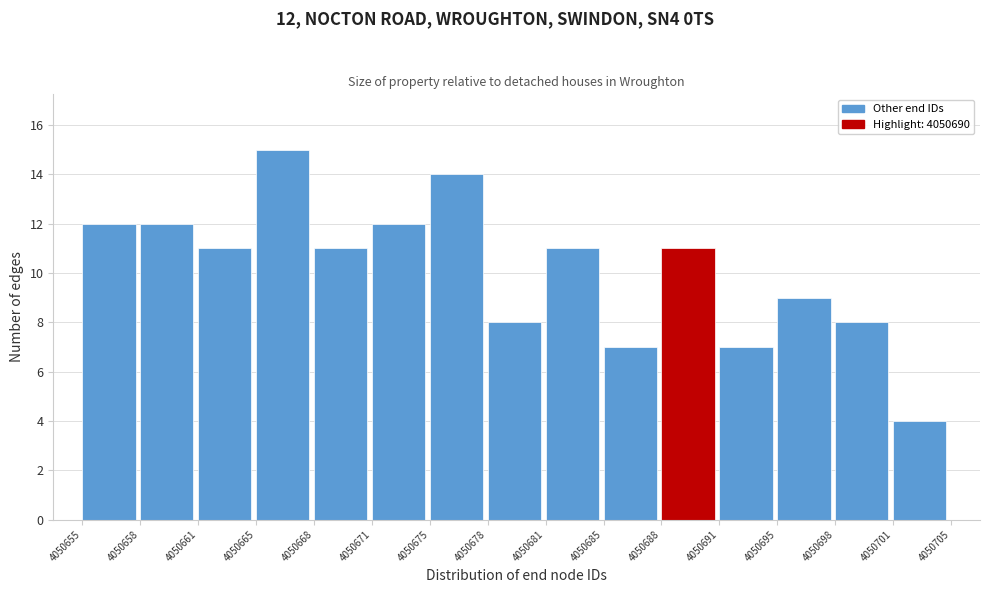

Reading left to right, extract all data points from this chart.

12	12	11	15	11	12	14	8	11	7	11	7	9	8	4